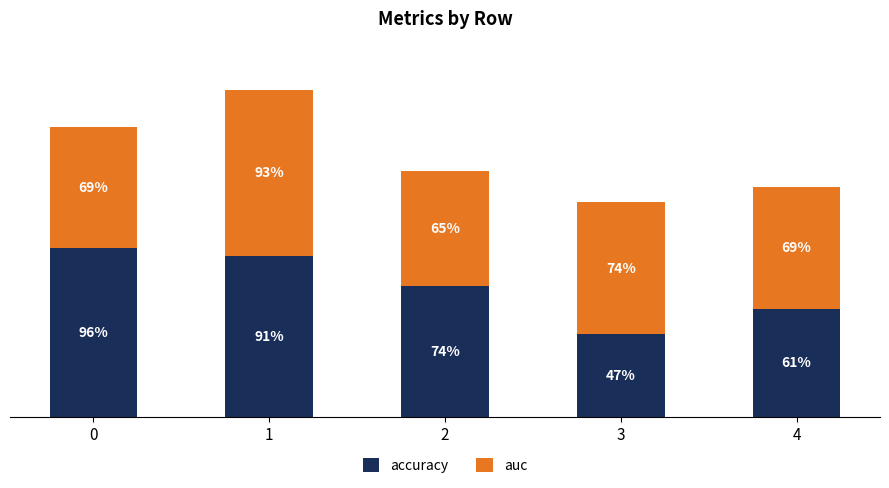

Rank the series by their average value, from highest to lowest.

auc, accuracy